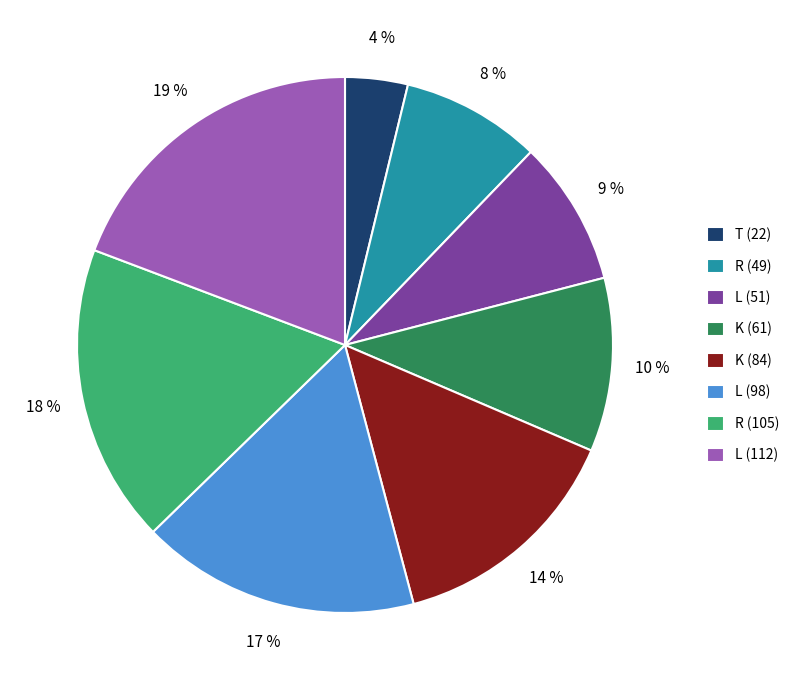

The R (105) slice represents 28% of the pie. True or false?

False